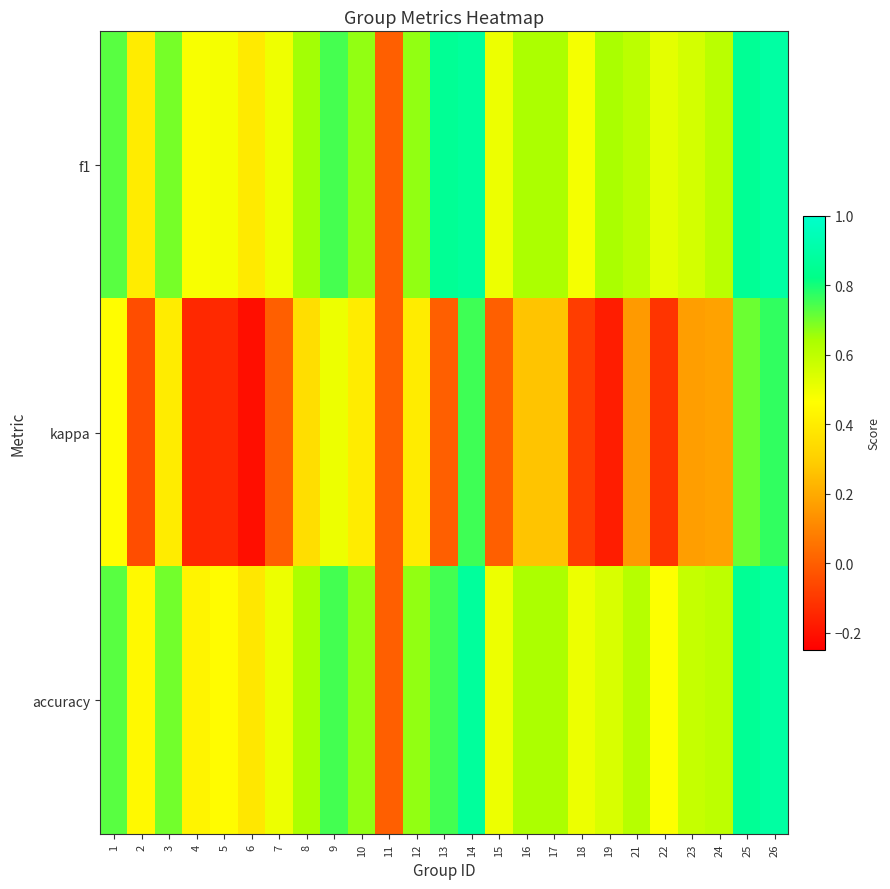

At which category is the sum across all series the highest?

26